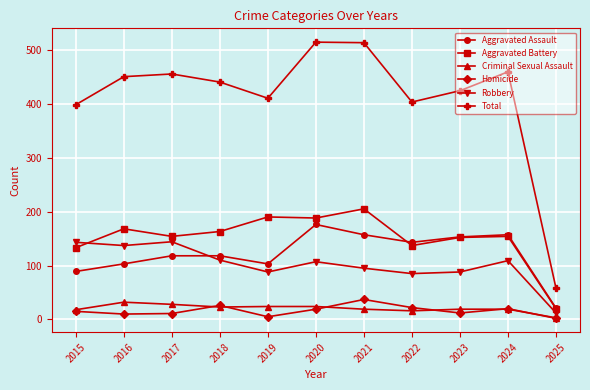

True or false: Aggravated Battery has more than 2 interior local peaks.

True